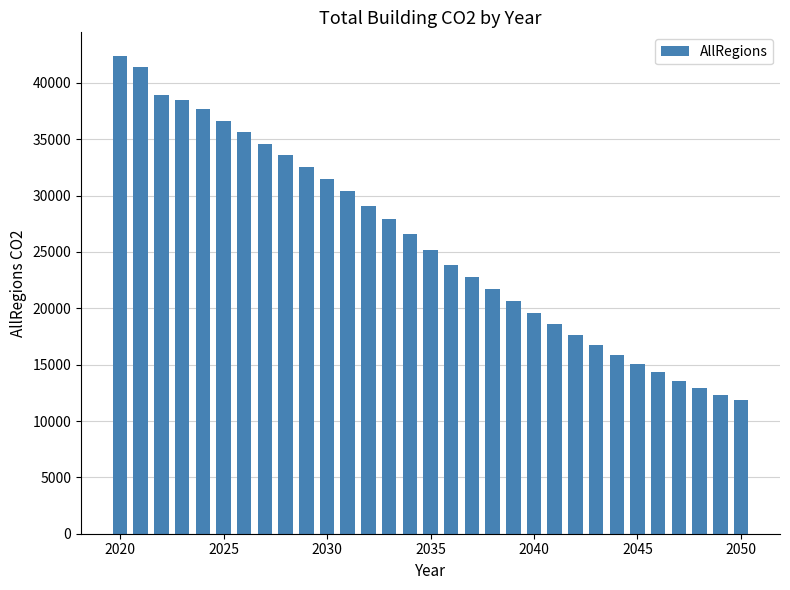

What is the value of the 4th bar from the left?

38529.4